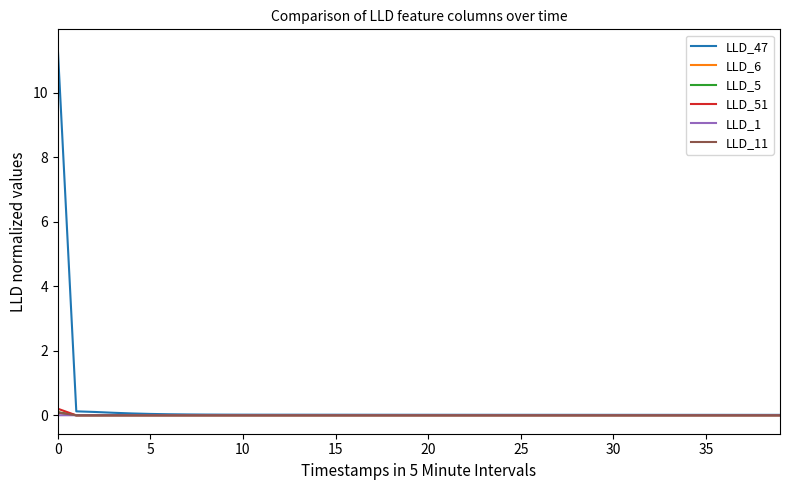

Which series has the largest range (max minus min)?

LLD_47